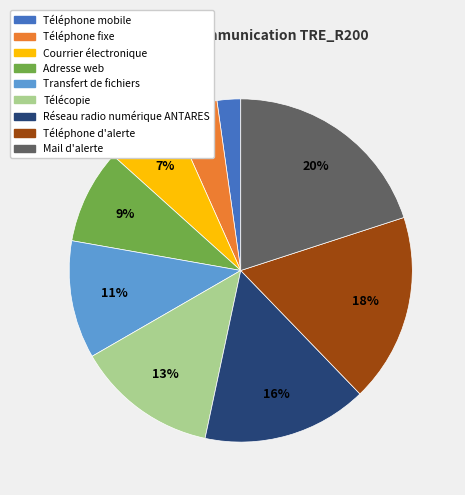

To the nearest percent, what portion does Courrier électronique represent?

7%